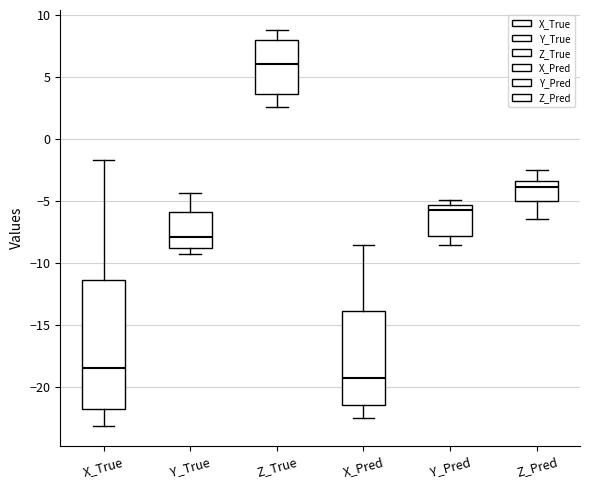

Reading left to right, transcribe this box plot: for each box, give where its median line is, the range the box spans, and where its two whiskers end, as read against the y-axis. The values are not printed on the chart, so give them approximately, as read against the axis.

X_True: median -18.5, box -22.0 to -11.5, whiskers -23.0 to -1.5
Y_True: median -8.0, box -9.0 to -6.0, whiskers -9.5 to -4.5
Z_True: median 6.0, box 3.5 to 8.0, whiskers 2.5 to 9.0
X_Pred: median -19.5, box -21.5 to -14.0, whiskers -22.5 to -8.5
Y_Pred: median -6.0, box -8.0 to -5.5, whiskers -8.5 to -5.0
Z_Pred: median -4.0, box -5.0 to -3.5, whiskers -6.5 to -2.5